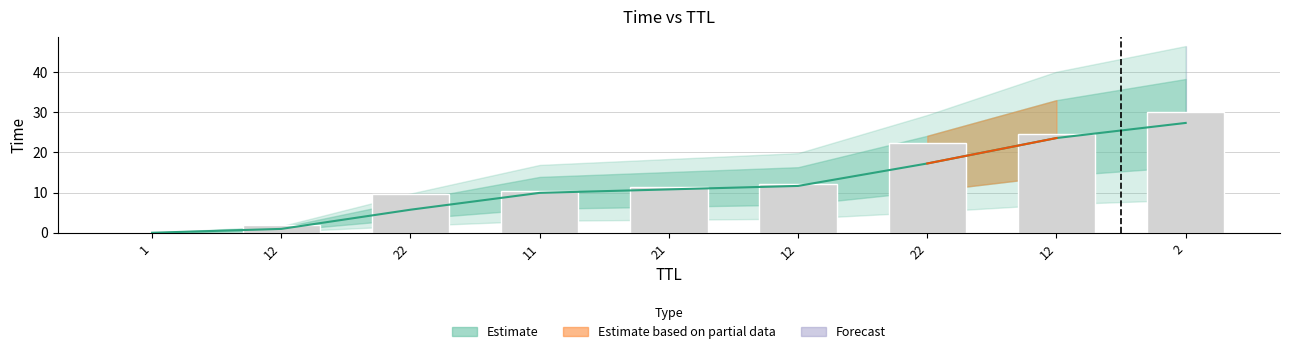

At which label does the data first exceed 11?

21